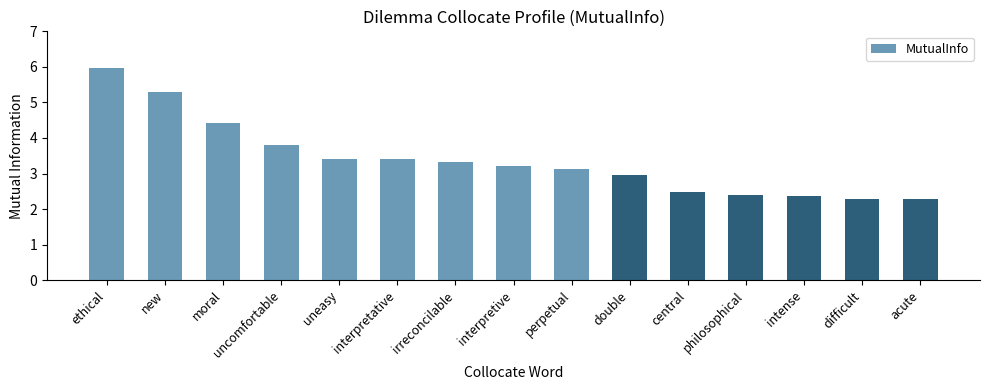

Are the bars grouped side by side (vs. stacked)?

No